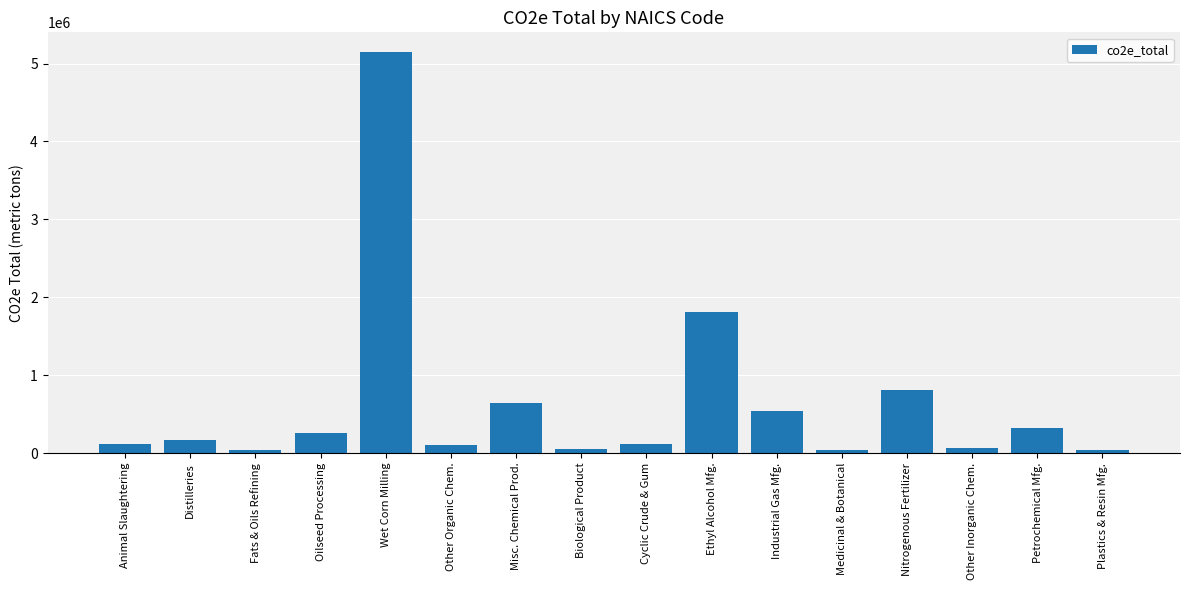

The value at Oilseed Processing is 255690.4. True or false?

True